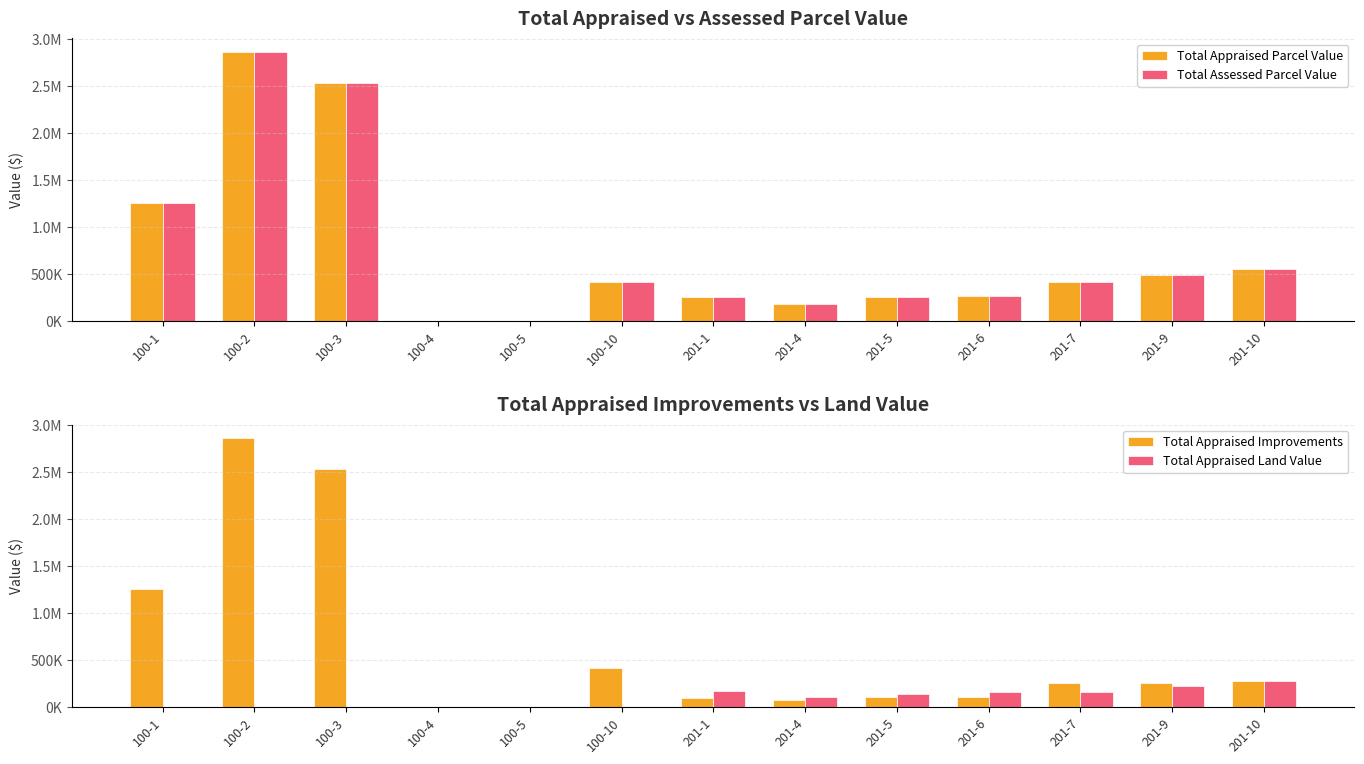

List the labels in order of Total Assessed Parcel Value value, largest first.

100-2, 100-3, 100-1, 201-10, 201-9, 201-7, 100-10, 201-6, 201-1, 201-5, 201-4, 100-5, 100-4